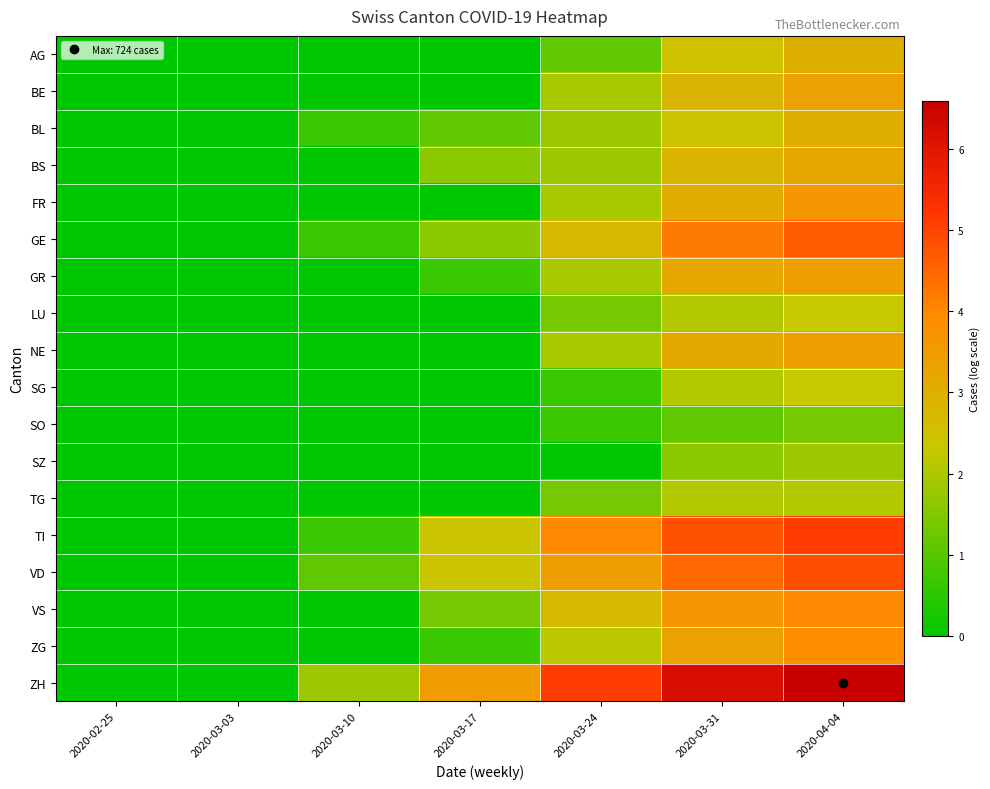

What is the greatest value displayed?

6.6